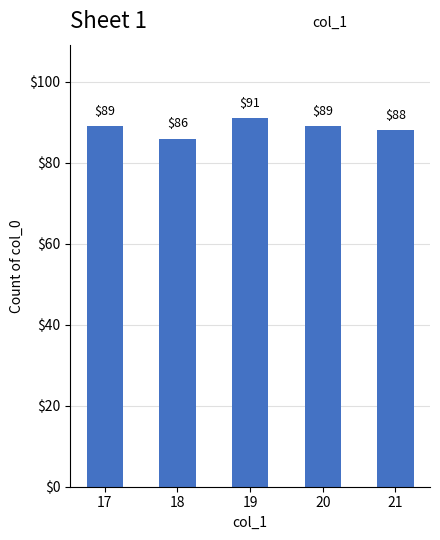

Reading left to right, extract all data points from this chart.

89	86	91	89	88